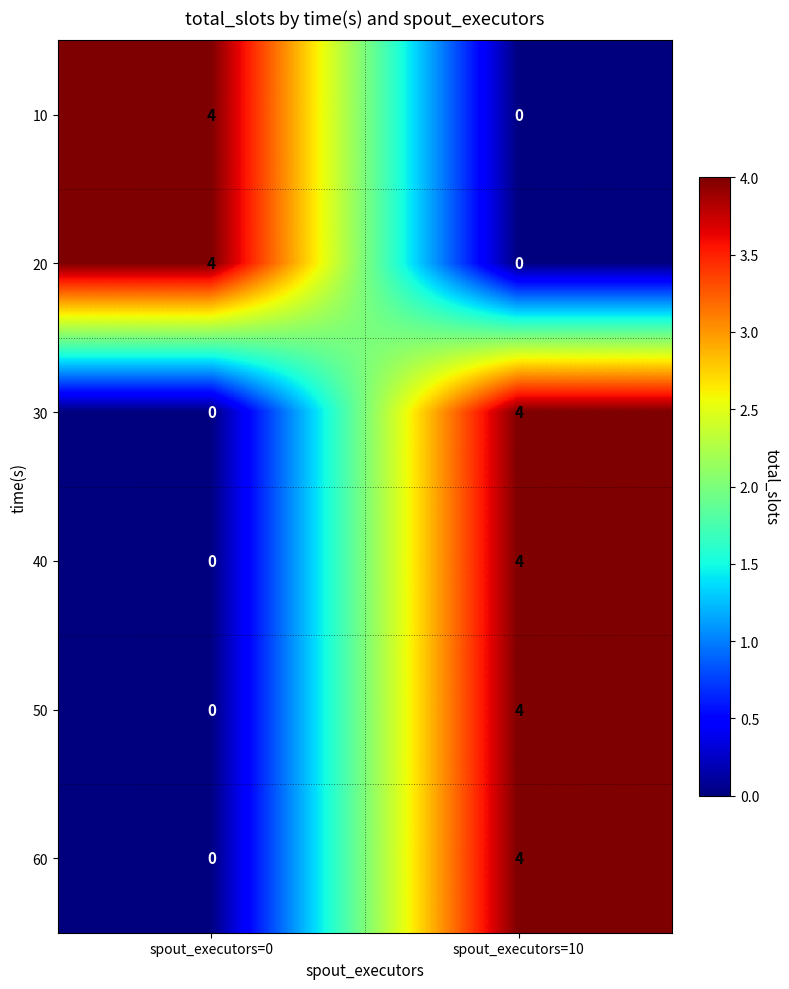

How many data points in 30 are less than 4?

1